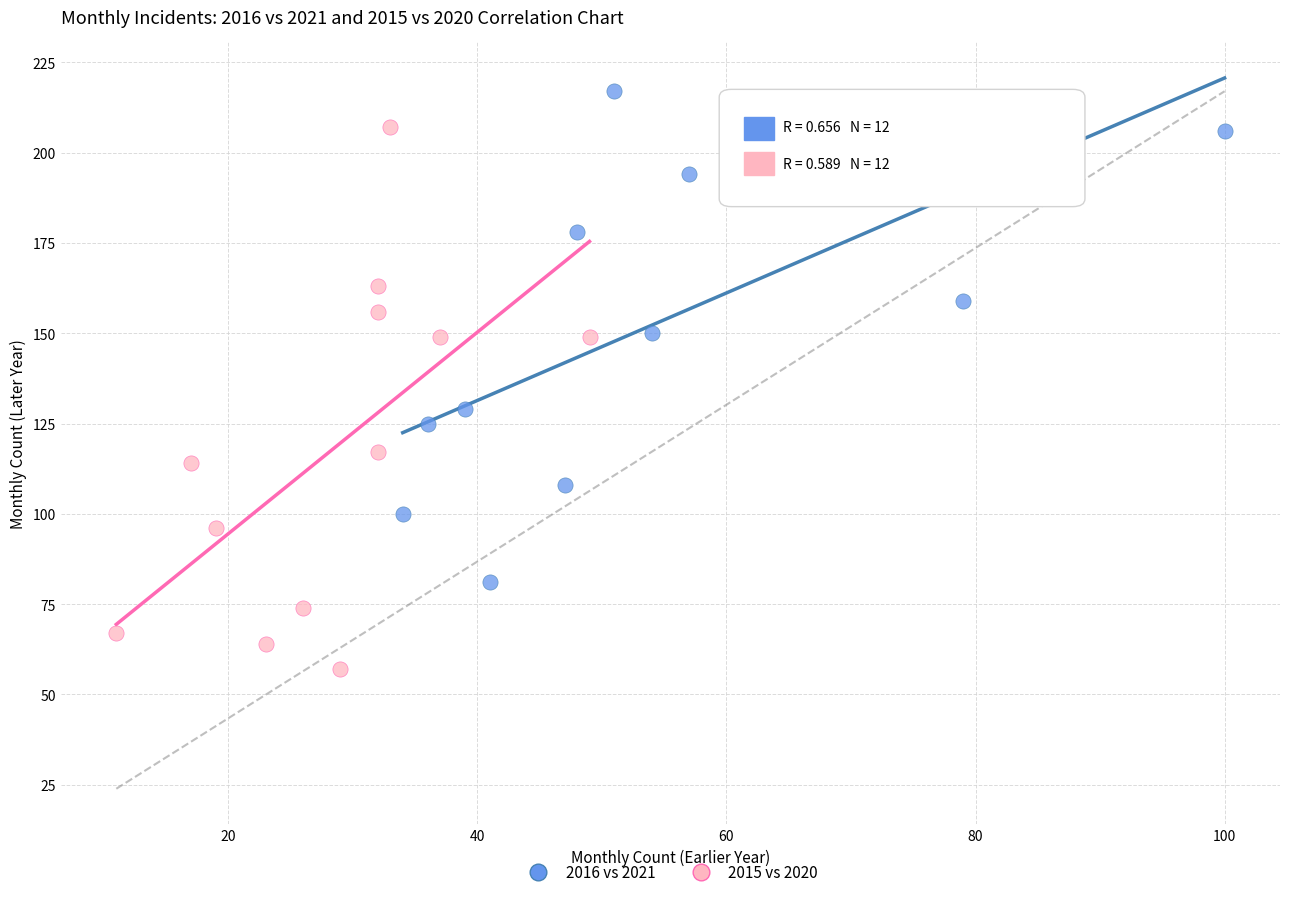

Which series contains the lowest Y value?

2015 vs 2020